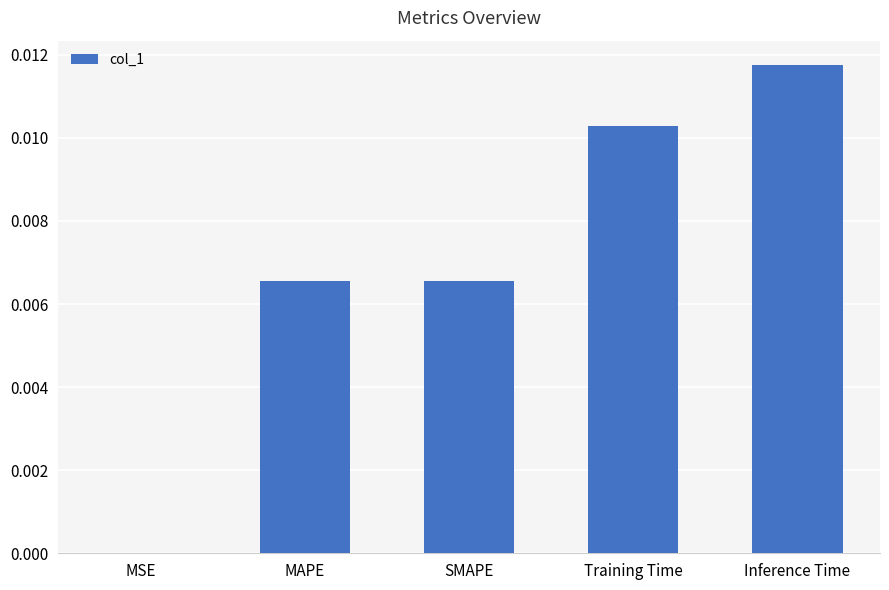

The chart shows a value of 0.0 at Inference Time. True or false?

True